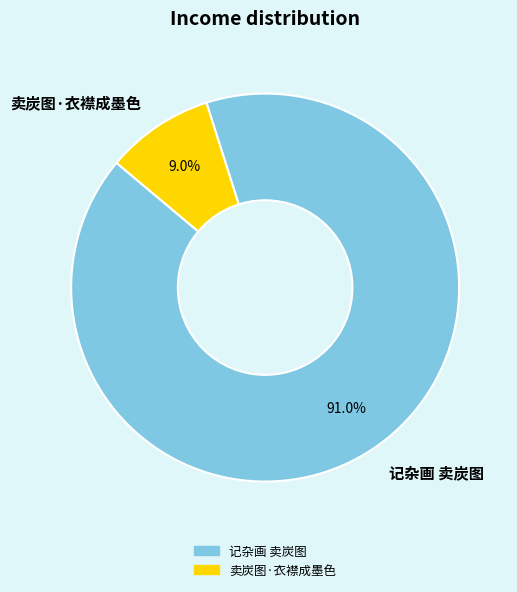

What is the largest slice in the pie chart?

记杂画 卖炭图